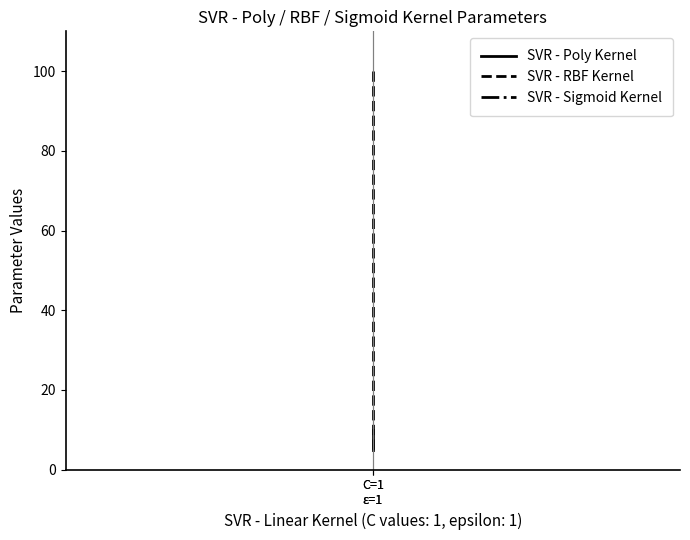

Reading left to right, what are all the values shown in this chart?

SVR - Poly Kernel: 10	5
SVR - RBF Kernel: 100	5
SVR - Sigmoid Kernel: 1	1